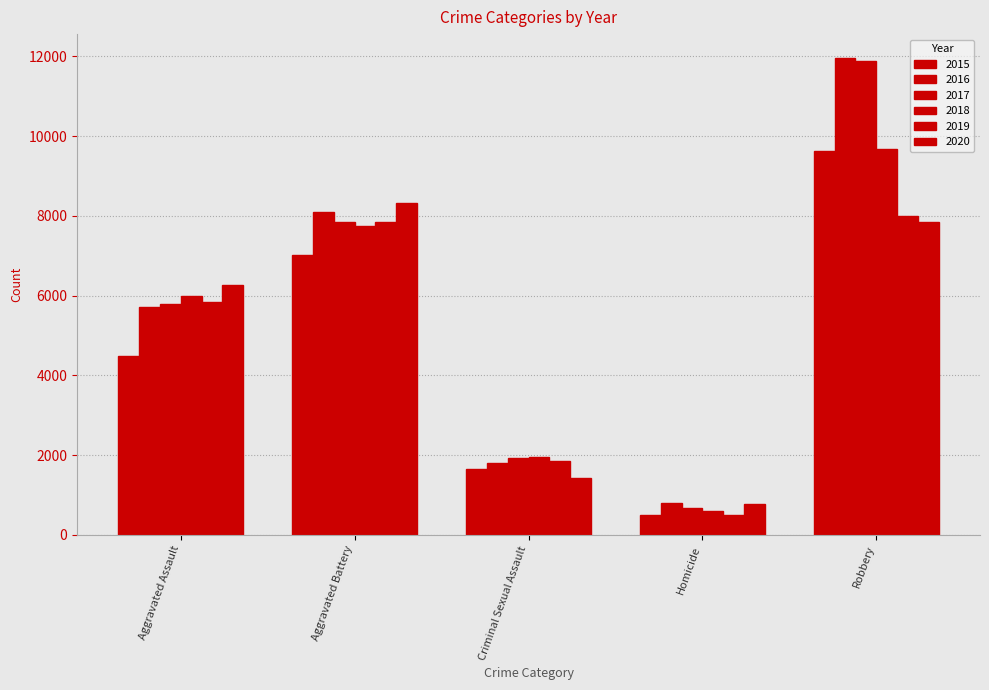

What position from the left is Robbery?

5